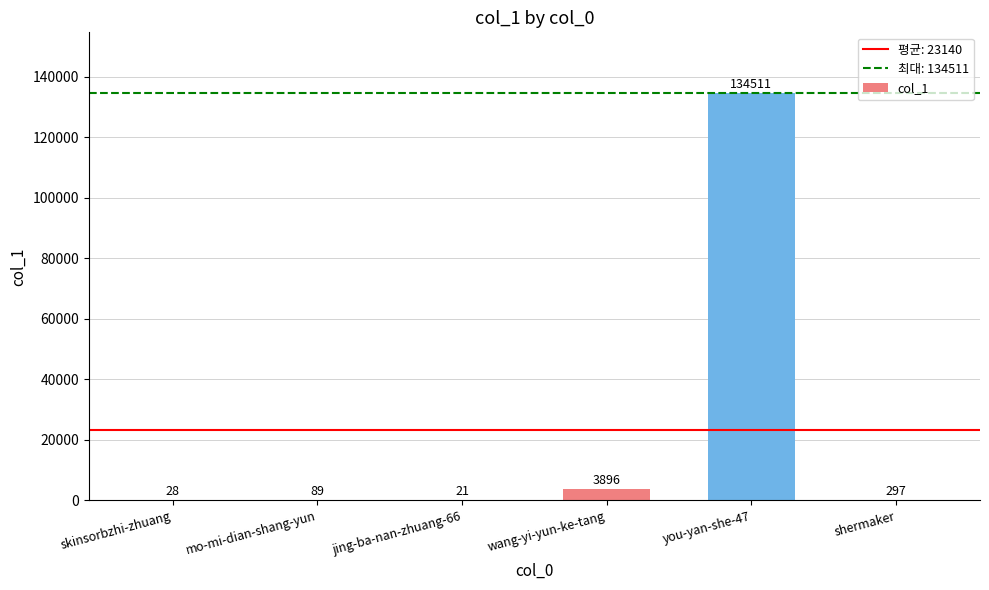

What is the change in value from wang-yi-yun-ke-tang to shermaker?

-3599